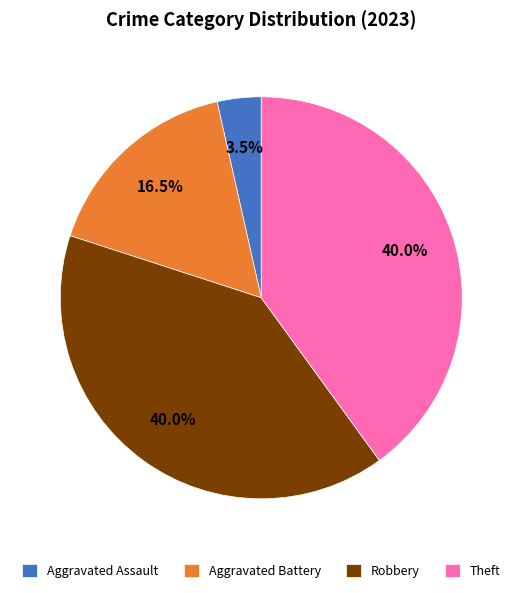

Approximately how many times larger is the value at Robbery compared to Aggravated Battery?

2.4